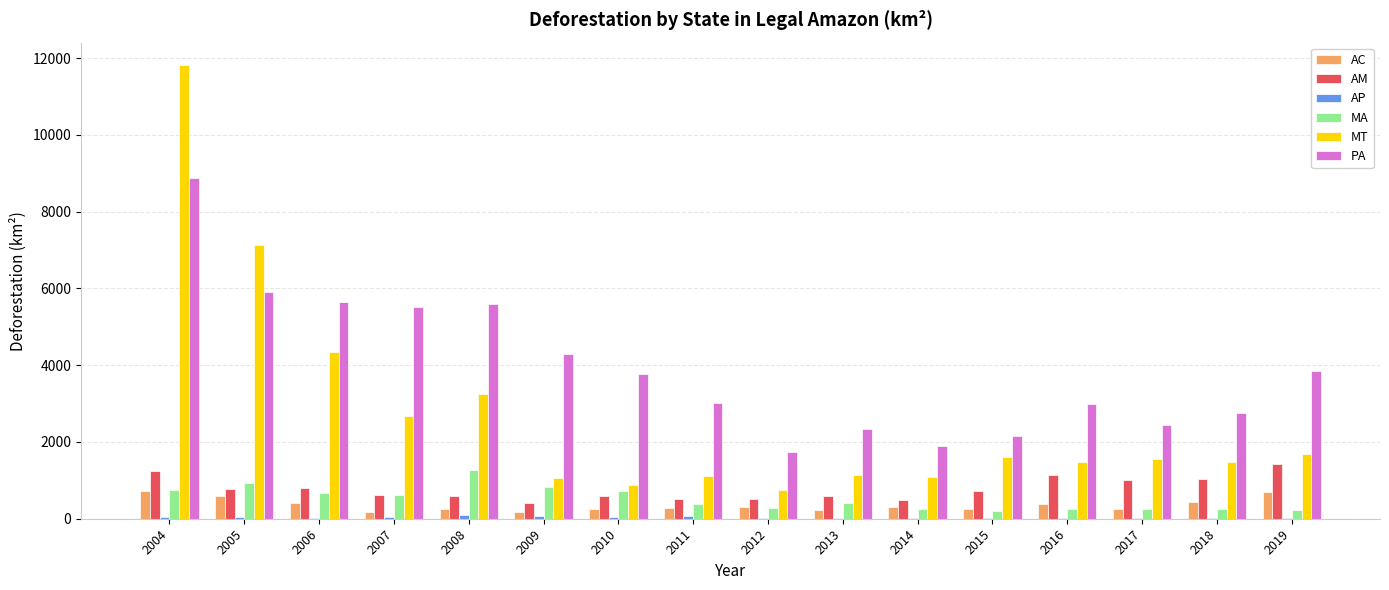

Where does the MA series first go above 403?

2004